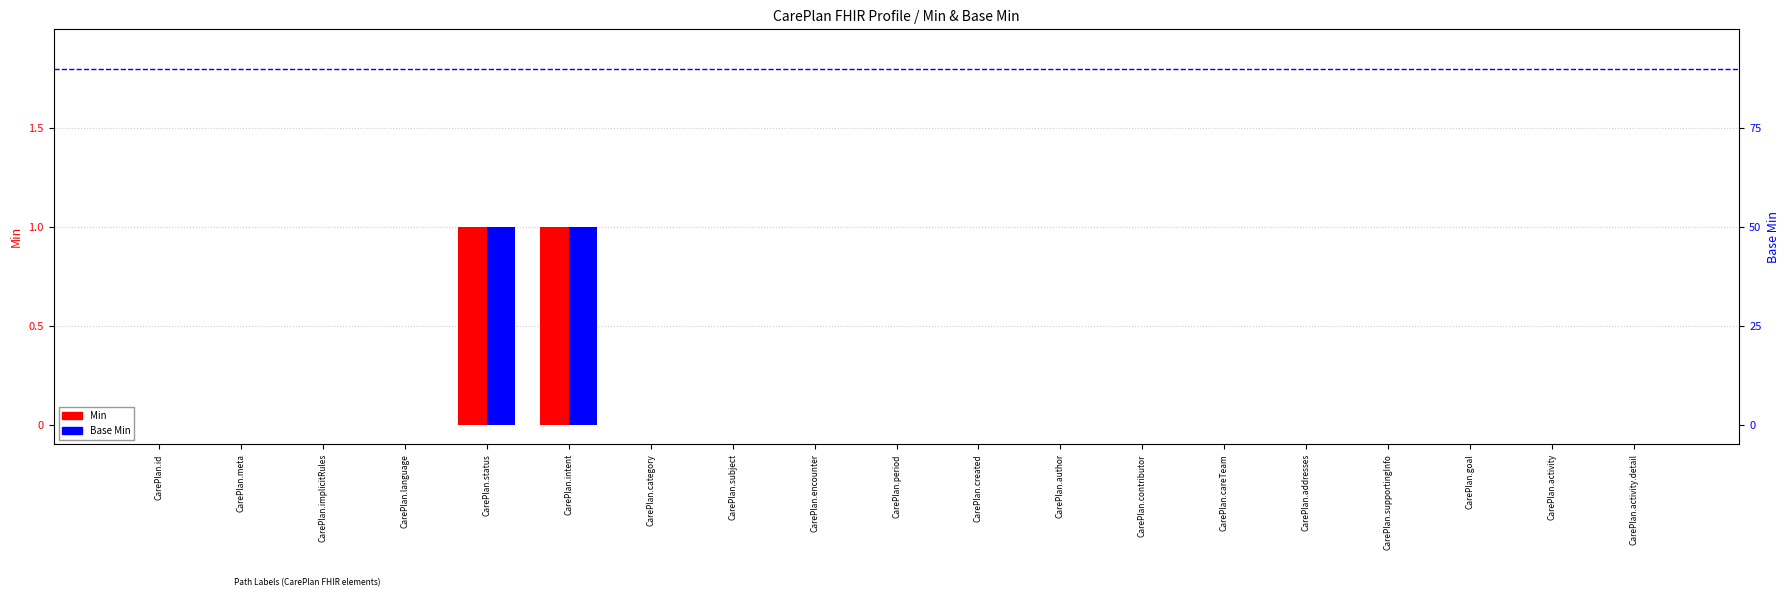

The Base Min series shows 0 at CarePlan.goal. True or false?

True